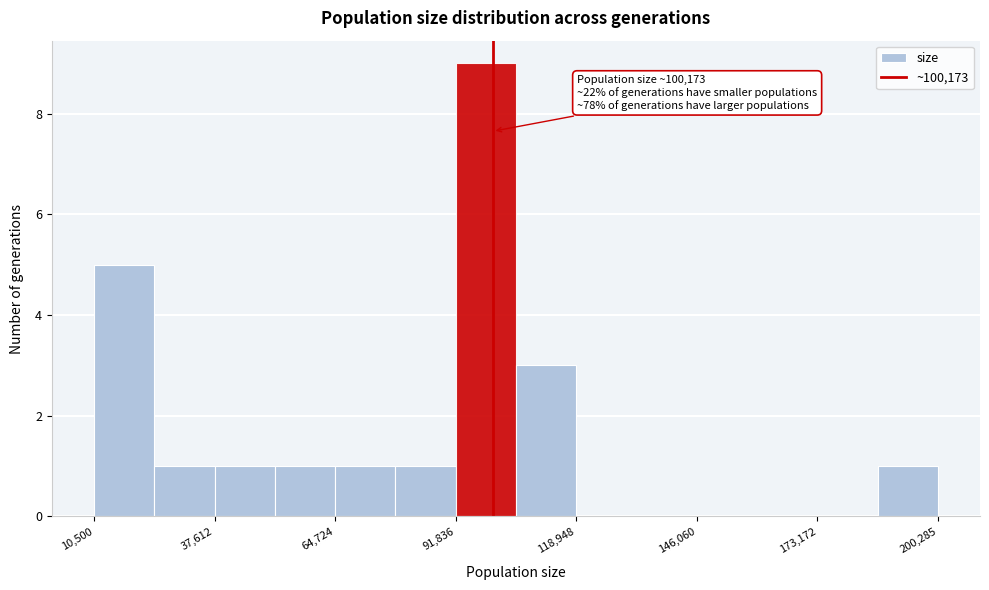

Read against the x-axis, roughly where is the centre of the tallest bar?

100000